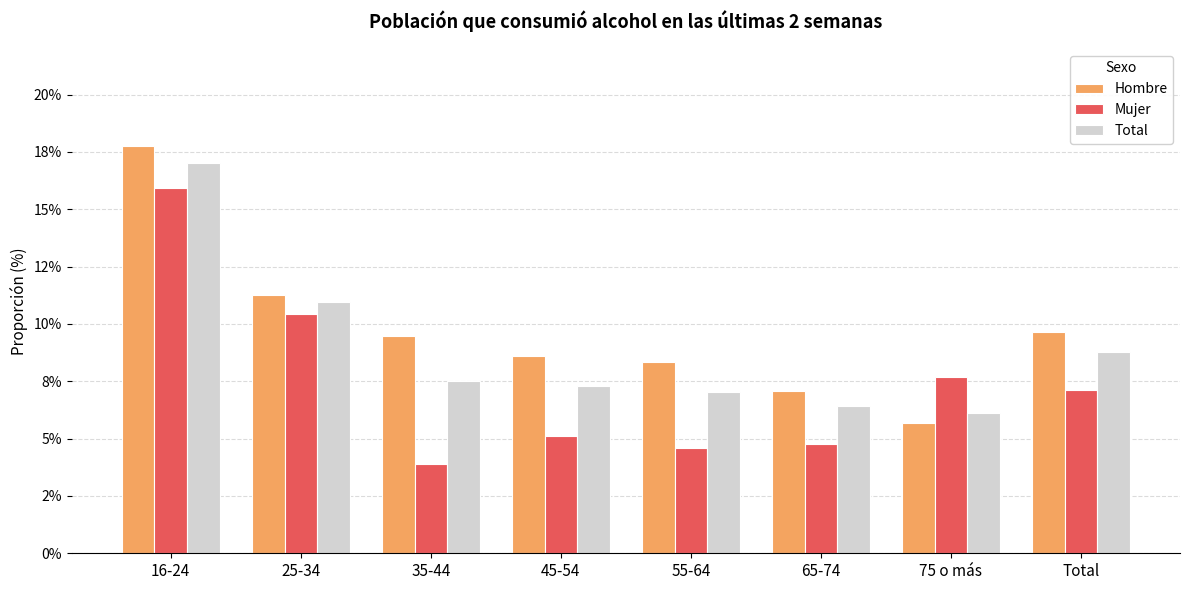

List the series in order of their overall mean, highest first.

Hombre, Total, Mujer